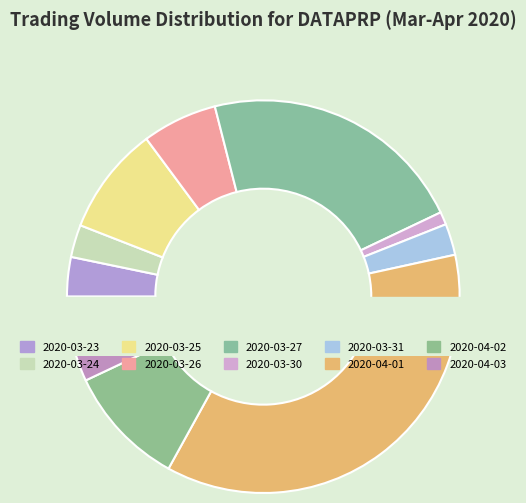

What portion of the pie excludes 2020-03-27?

78.1%